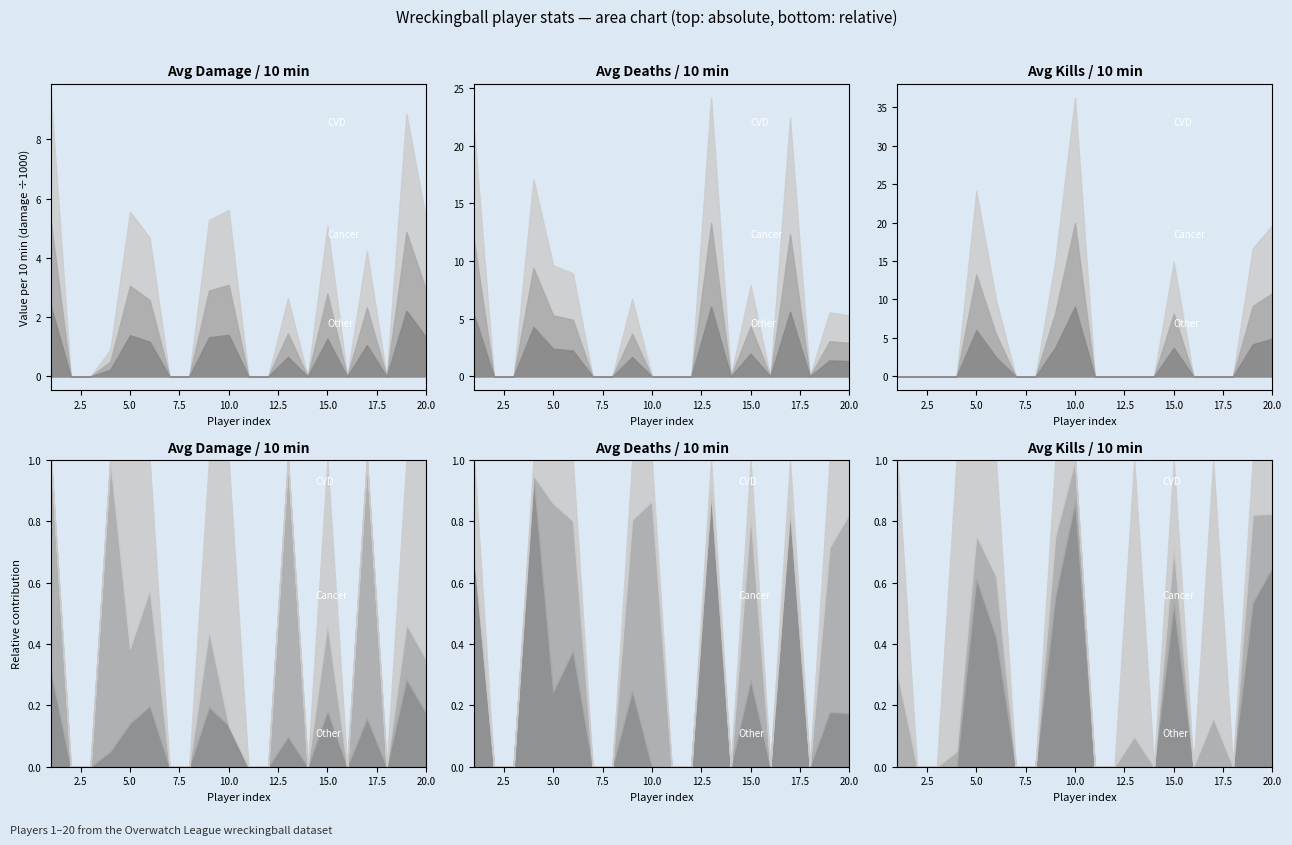

Which label corresponds to the largest value in the chart?

1